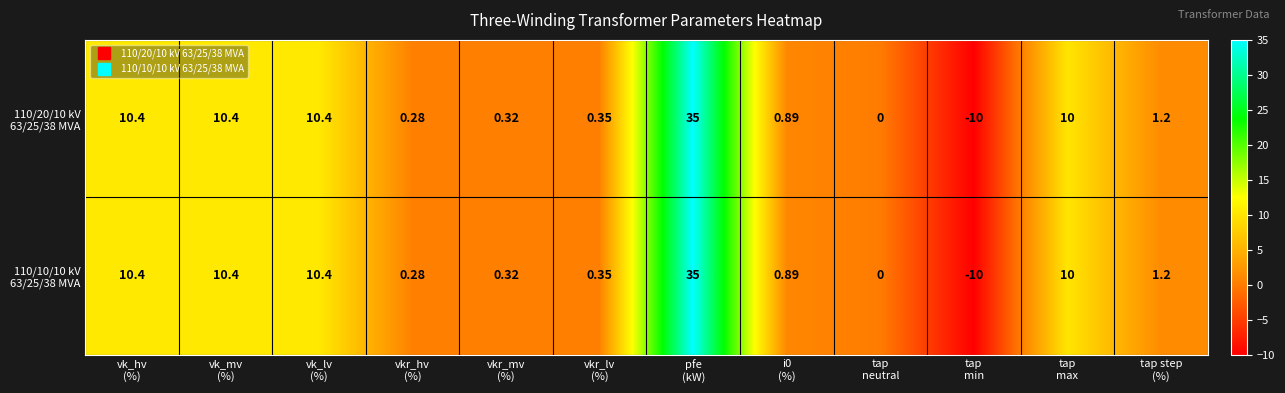

How many categories are shown in the chart?

12